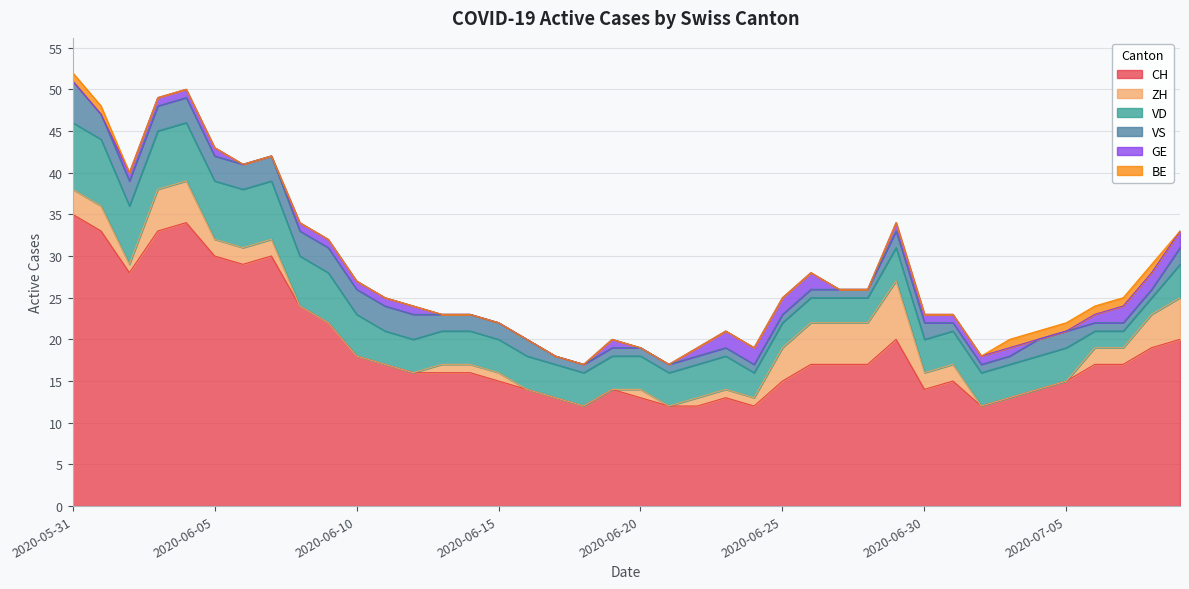

What is the total value across all series at 2020-07-08?

29